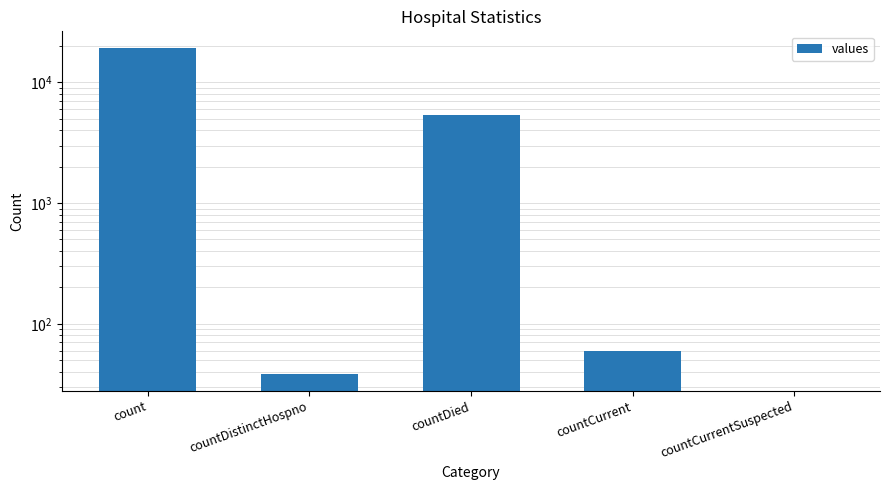

True or false: the data shows 60 at countCurrent.

True